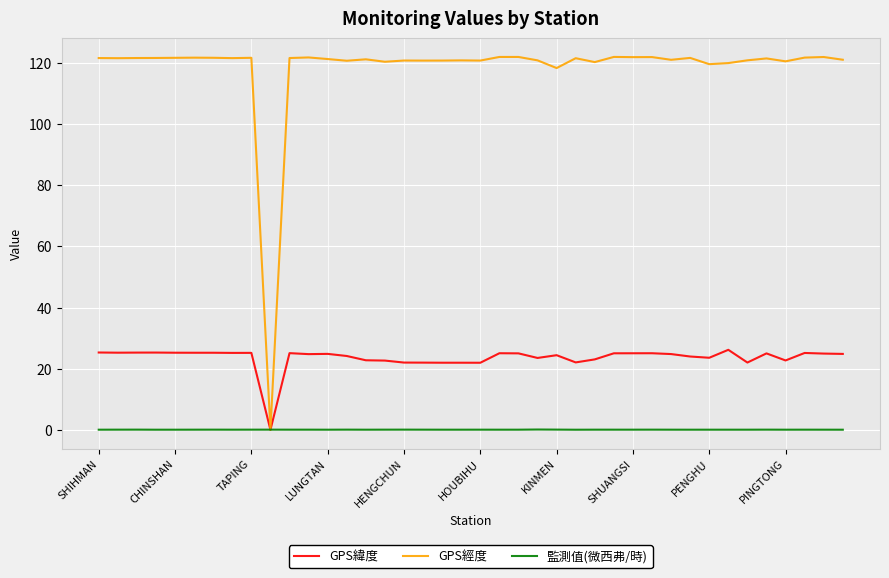

Is this an area chart (filled region under the line)?

No